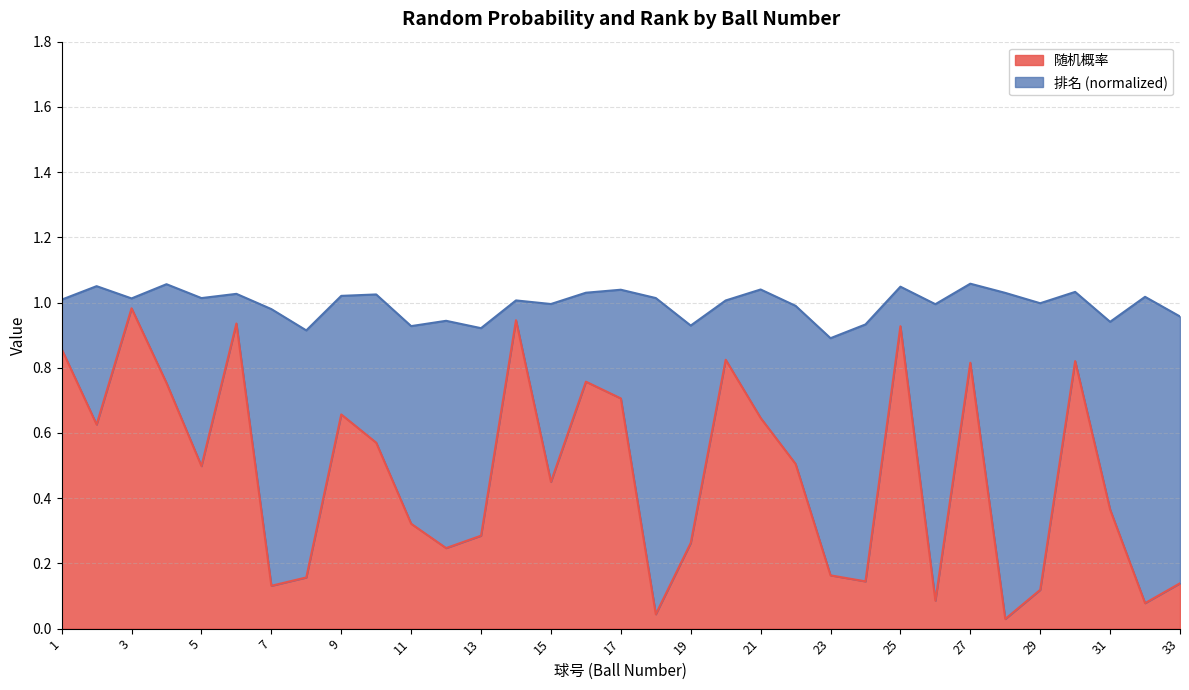

What are all the series names shown in the legend?

随机概率, 排名 (normalized)